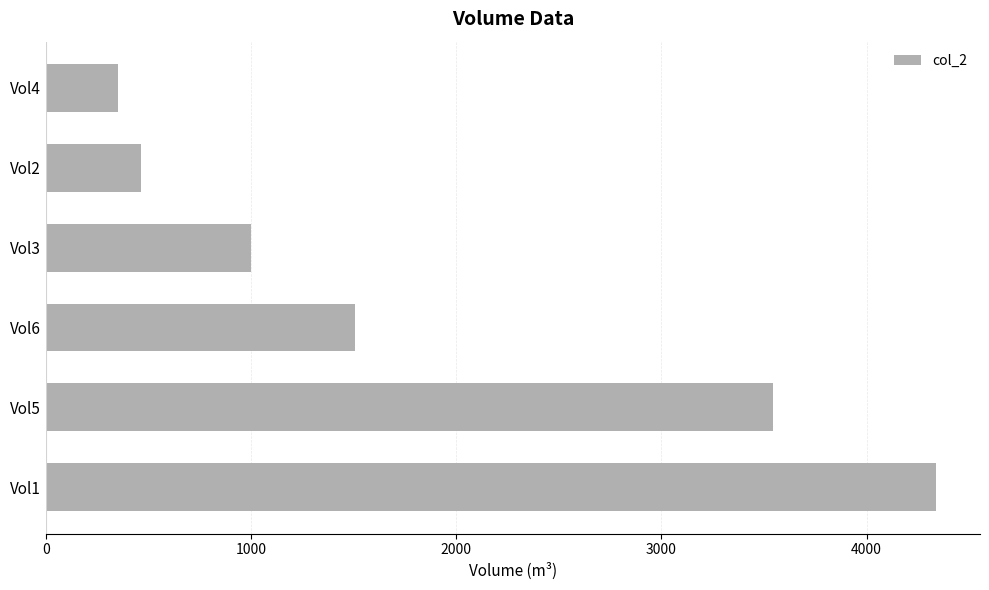

List the labels in order of value, largest first.

Vol1, Vol5, Vol6, Vol3, Vol2, Vol4